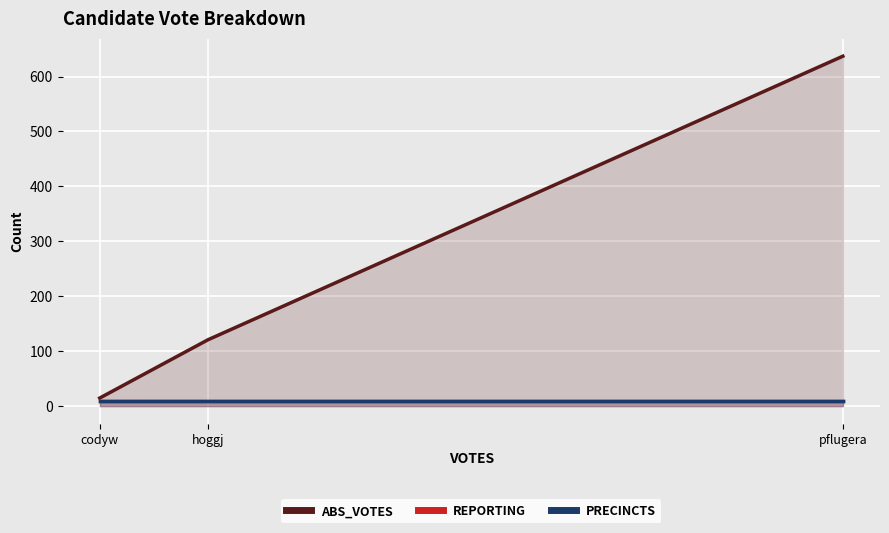

What is the difference between the maximum and minimum values in the ABS_VOTES series?

622